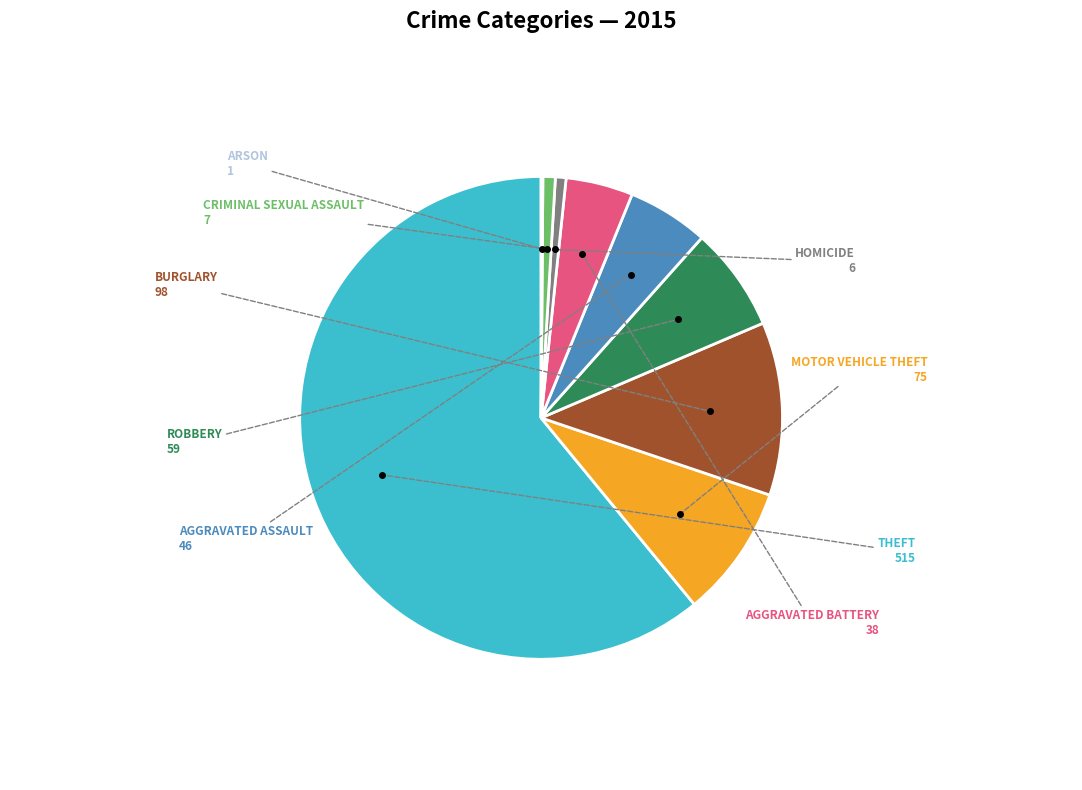

Is there a majority slice in this chart?

Yes